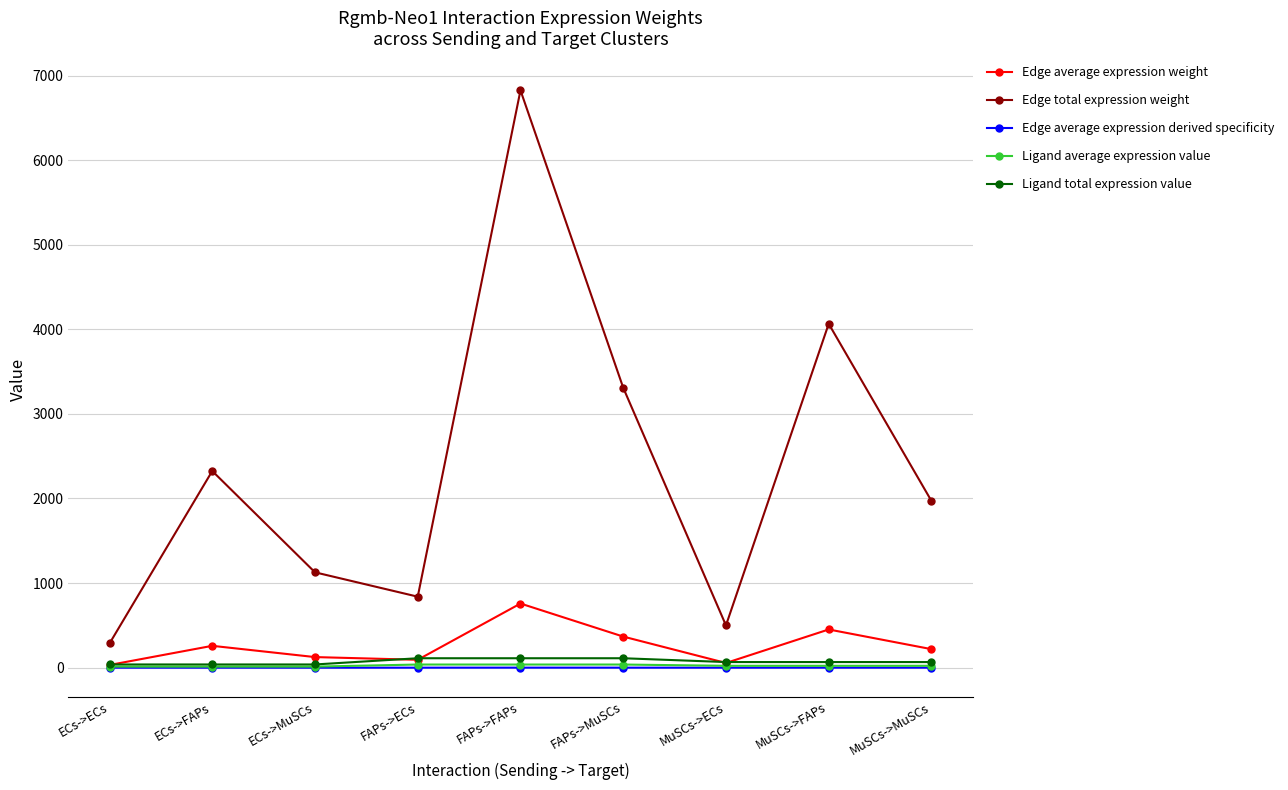

At which label is Edge total expression weight closest to 3555?

FAPs->MuSCs